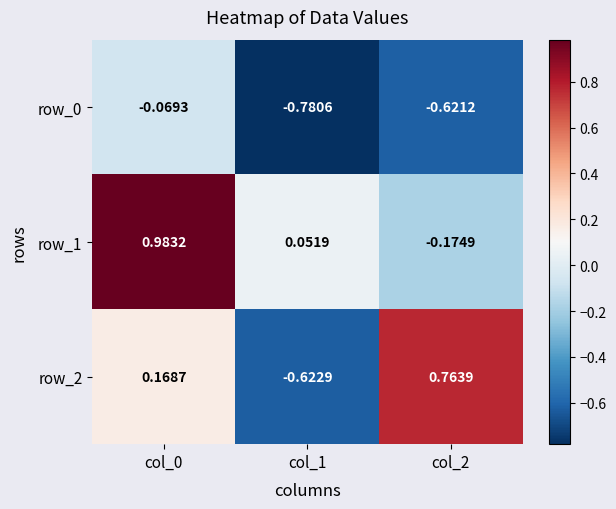

Rank the categories by row_1 value from lowest to highest.

col_2, col_1, col_0